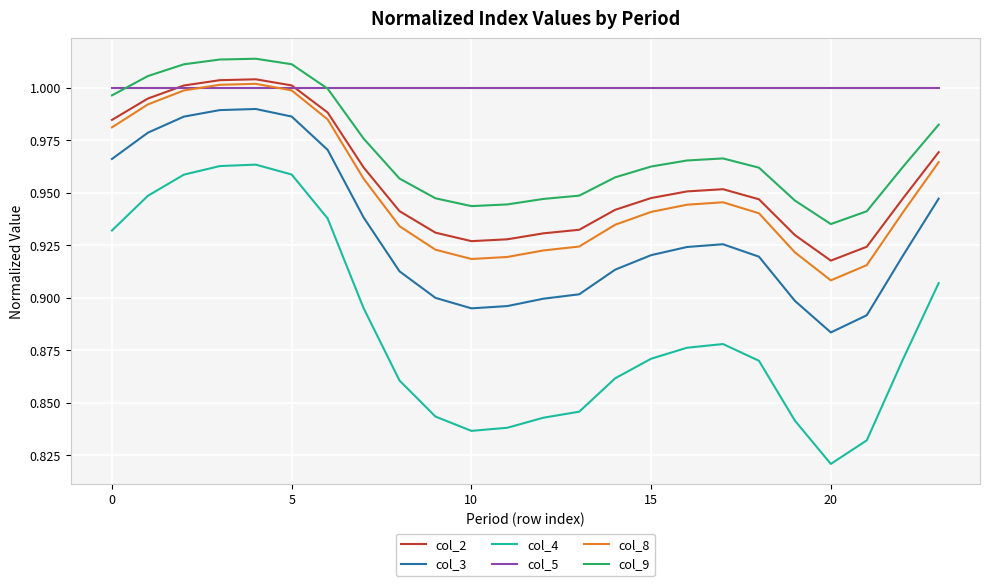

Is this an area chart (filled region under the line)?

No